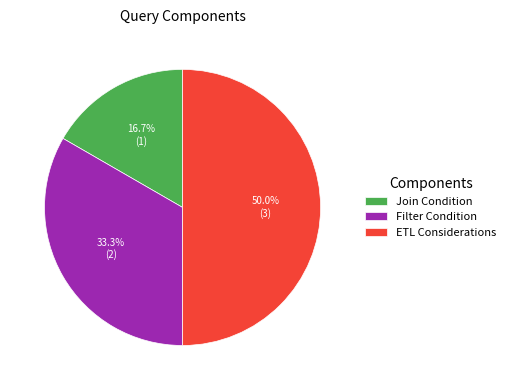

Rank the categories by value from highest to lowest.

ETL Considerations, Filter Condition, Join Condition